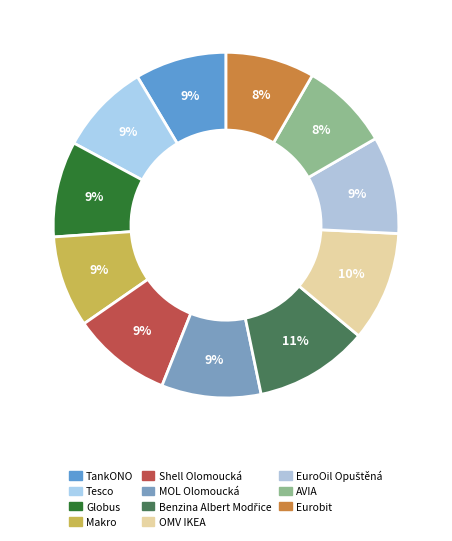

Combined, what portion of the pie is Benzina Albert Modřice and MOL Olomoucká?

20.0%